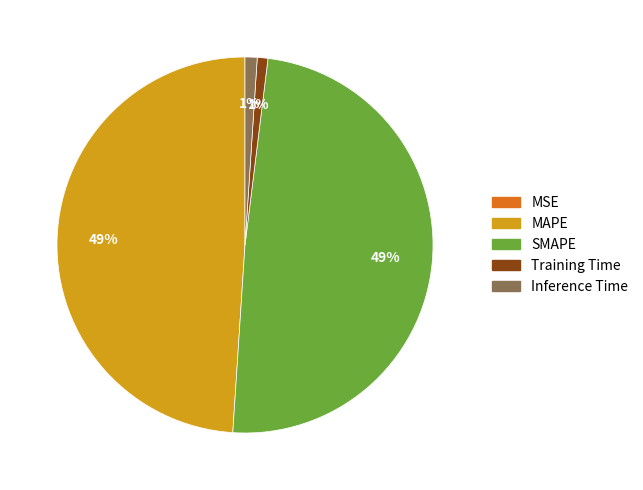

To the nearest percent, what is the difference between the largest and smallest slice percentages?

49%